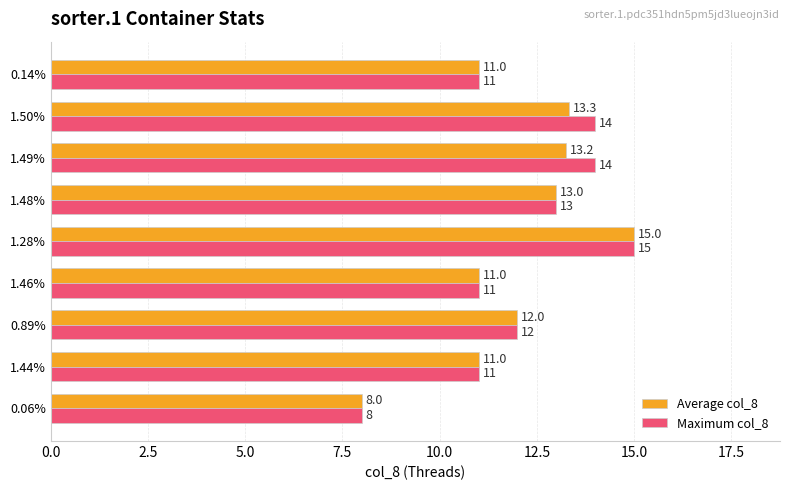

How many categories are shown in the chart?

9